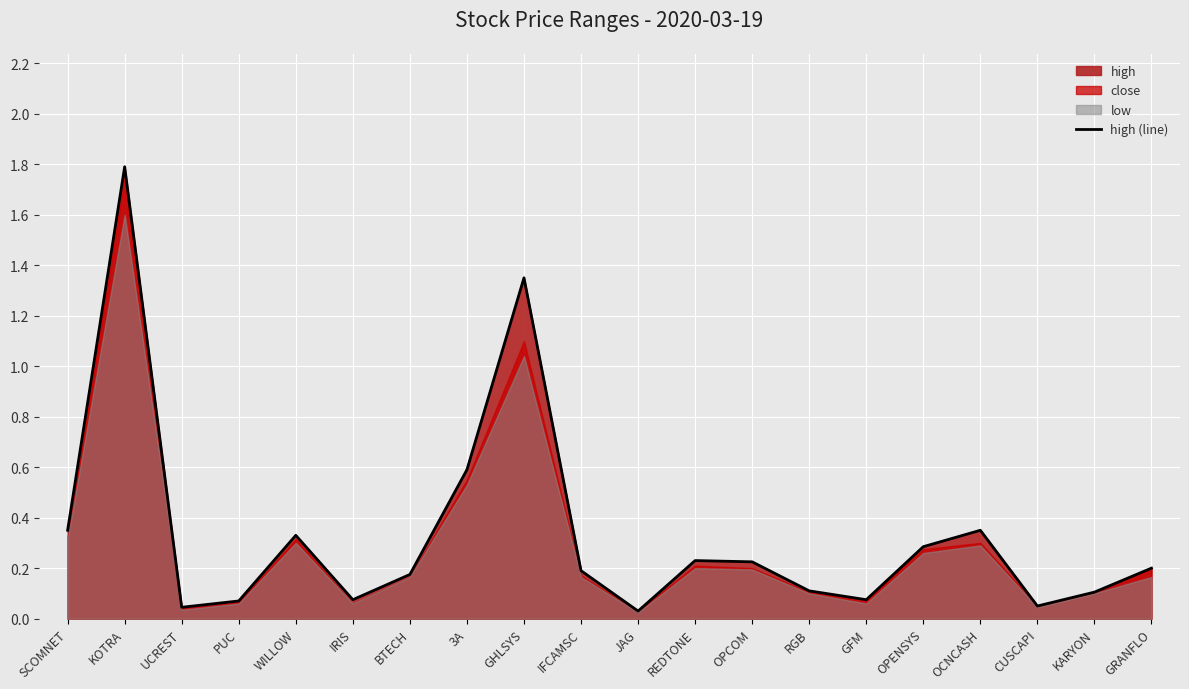

True or false: the data shows 0.0 at JAG.

True